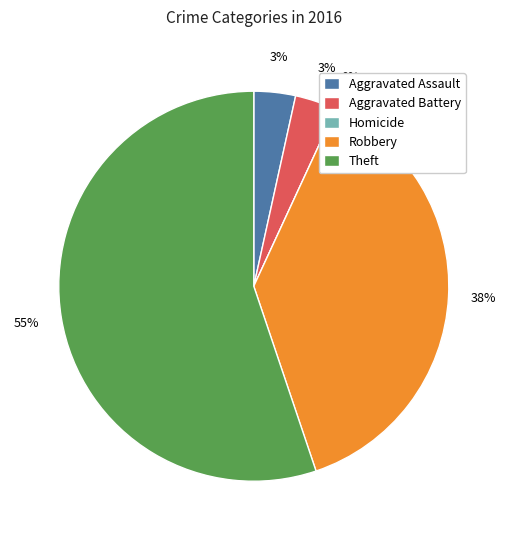

Does Homicide represent more than half of the total?

No